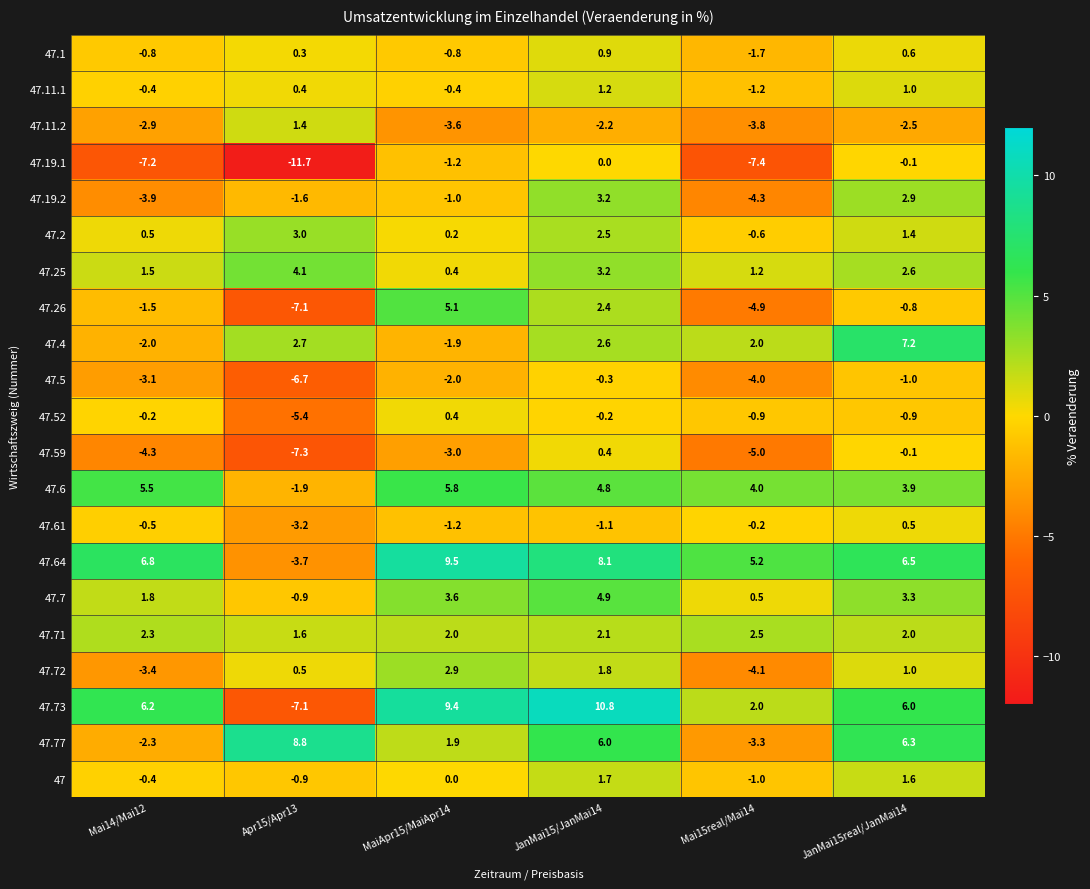

Read the 47.11.2 value at JanMai15/JanMai14.

-2.2